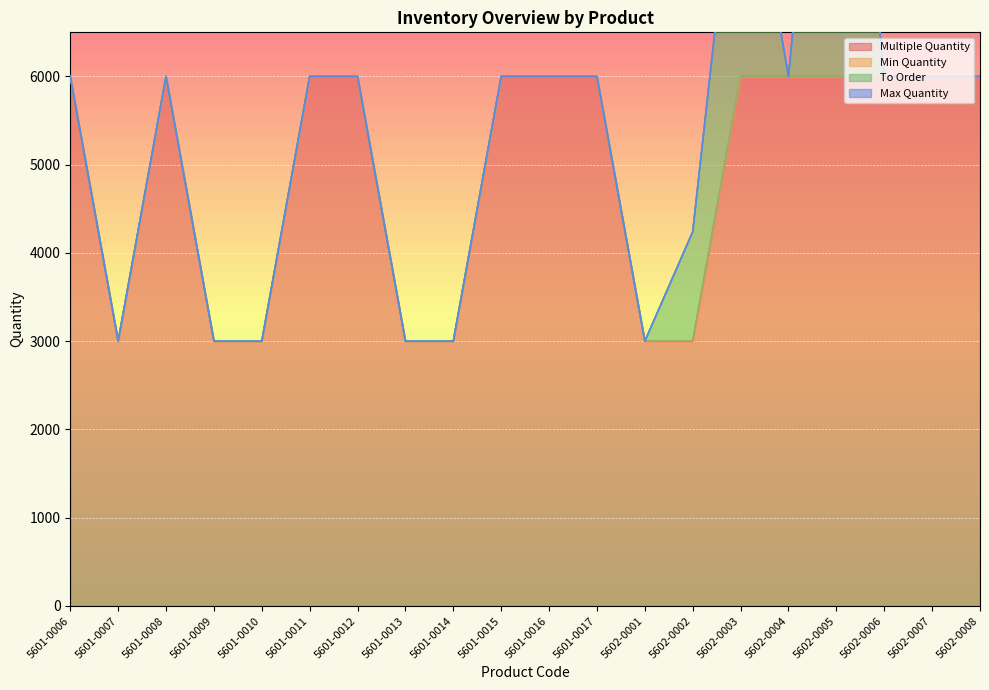

True or false: Multiple Quantity and To Order intersect in this chart.

False